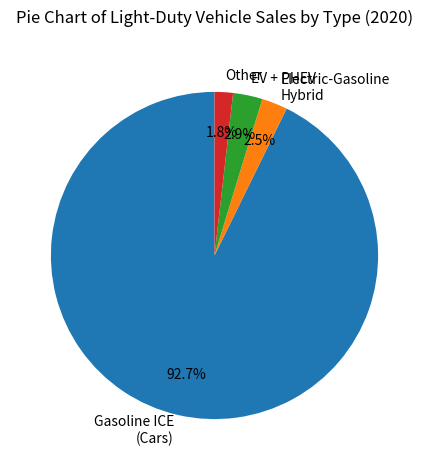

Which category accounts for the majority?

Gasoline ICE (Cars)